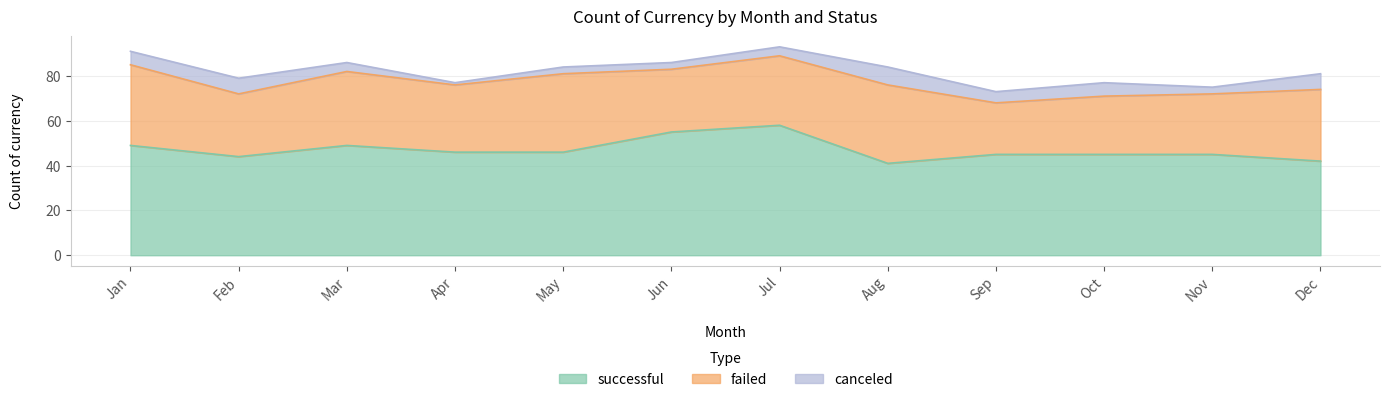

True or false: canceled has a value of 1 at Jun.

False